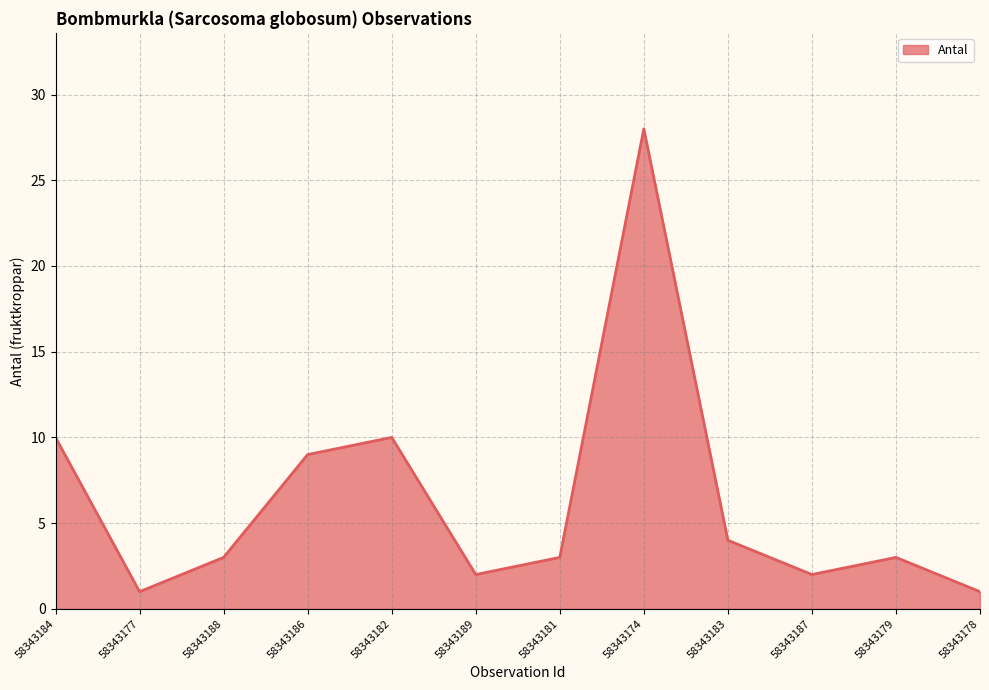

What is the difference between the values at 58343182 and 58343187?

8